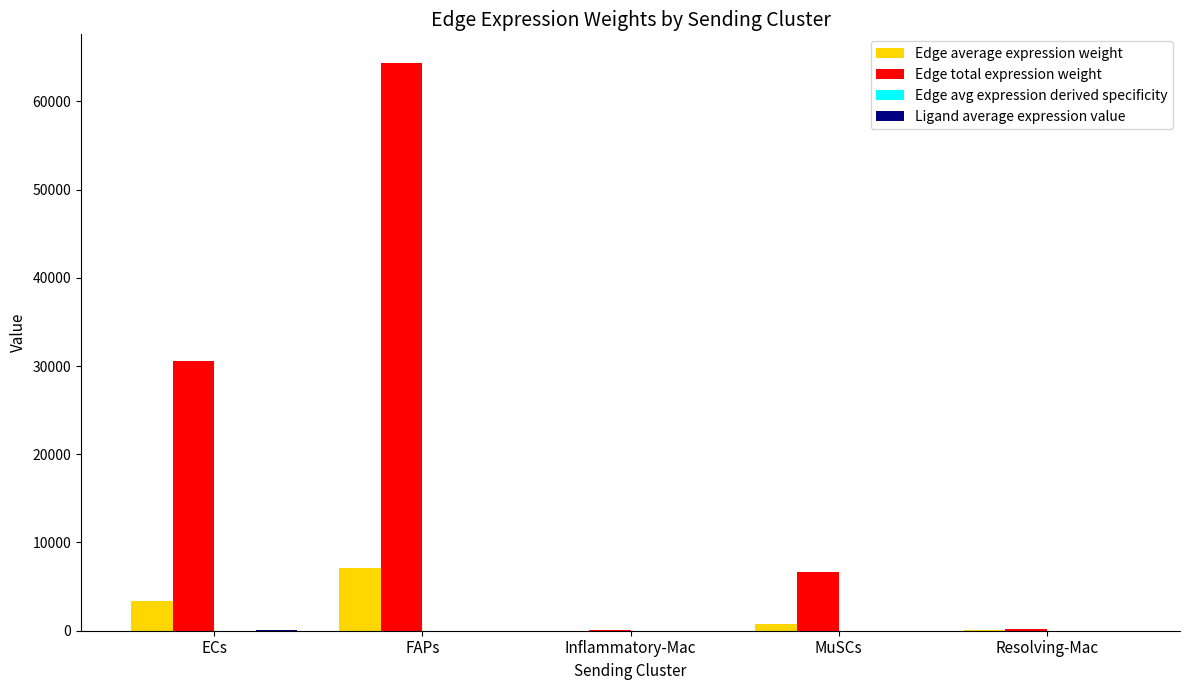

At which category is the sum across all series the highest?

FAPs